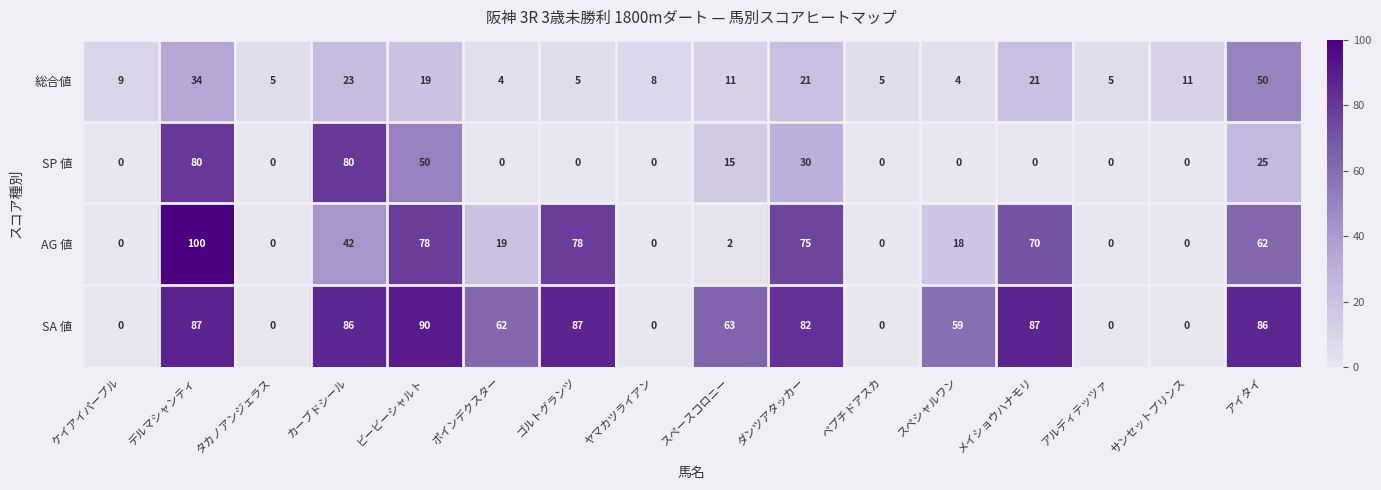

What is the maximum value shown in the chart?

100